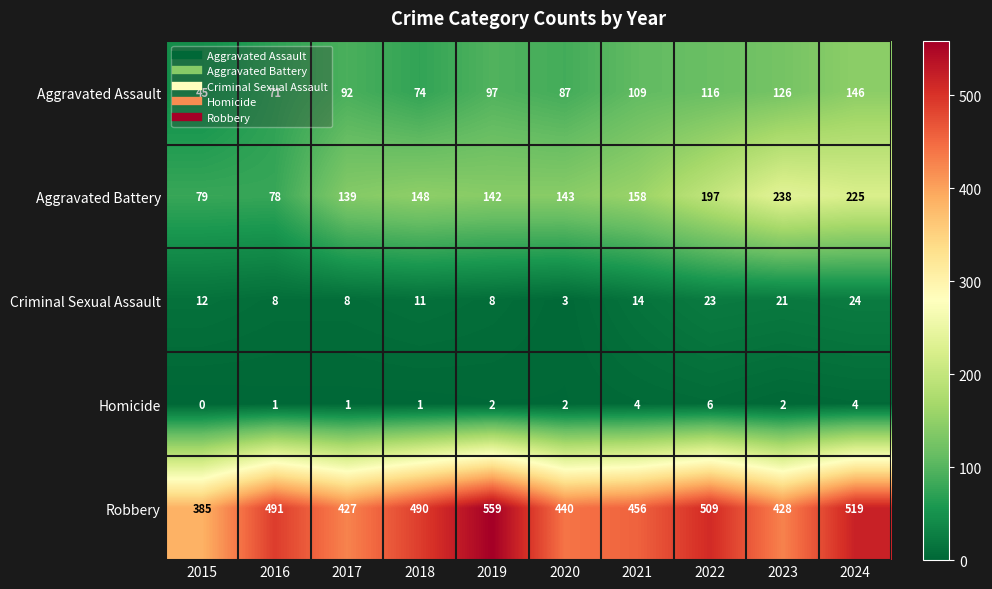

Between 2022 and 2023, which series saw the biggest shift?

Robbery